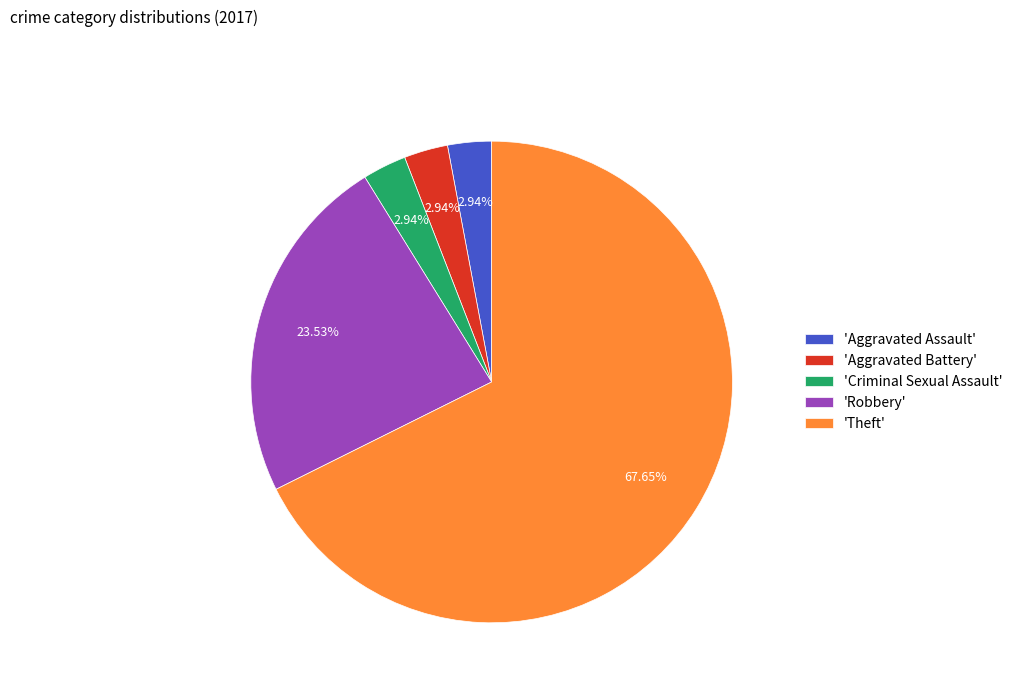

Is there a majority slice in this chart?

Yes